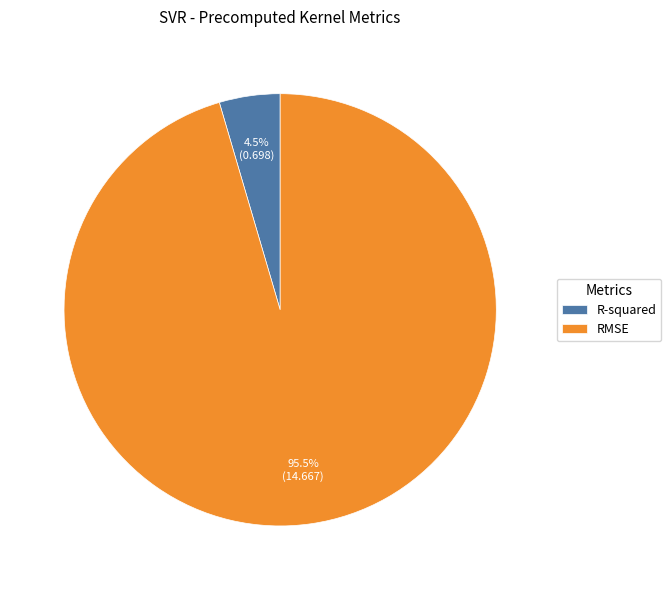

Does RMSE represent more than half of the total?

Yes